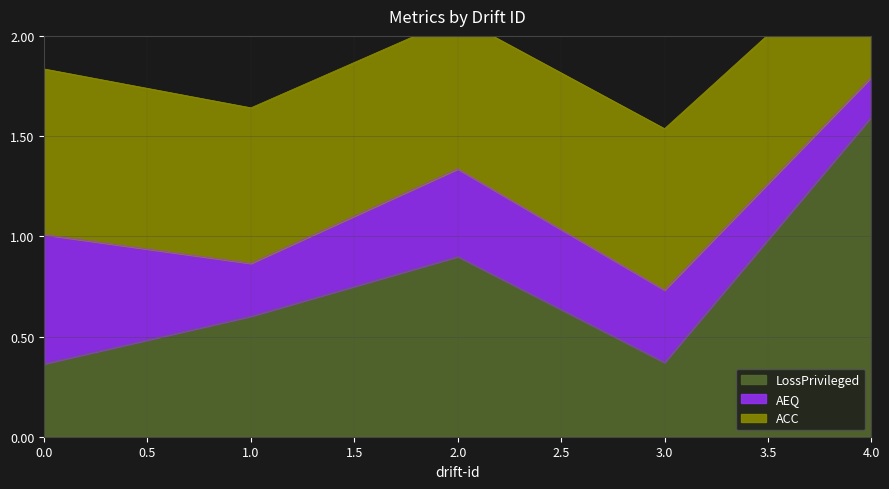

What is the value of the LossPrivileged point at the 2nd from the left?

0.6